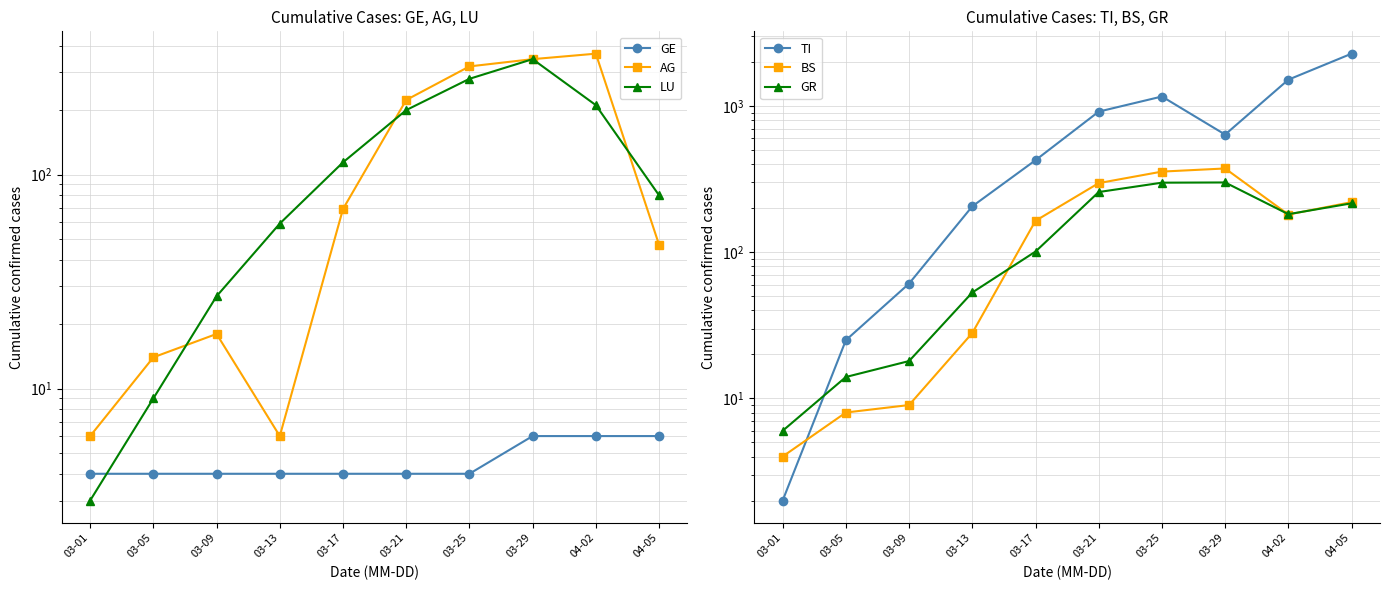

Which series changed the most between 03-13 and 03-25?

TI